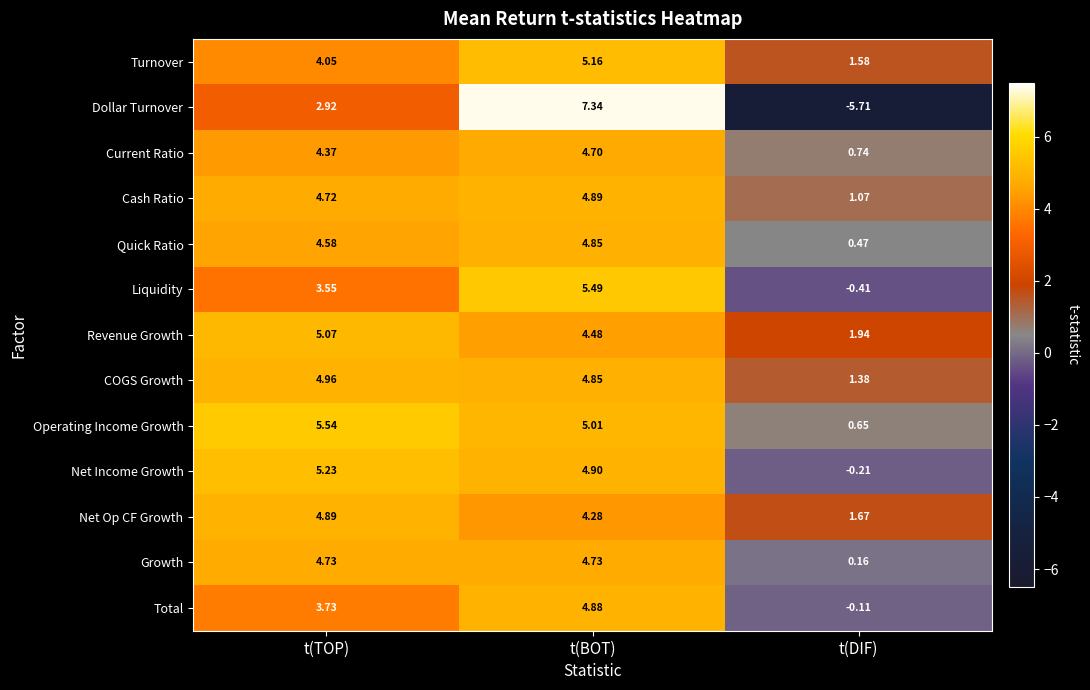

What is the total value across all series at t(DIF)?

3.2